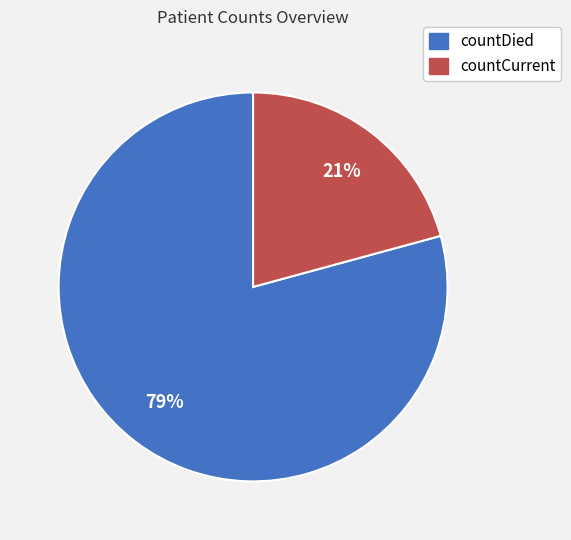

True or false: countDied accounts for 79% of the total.

True